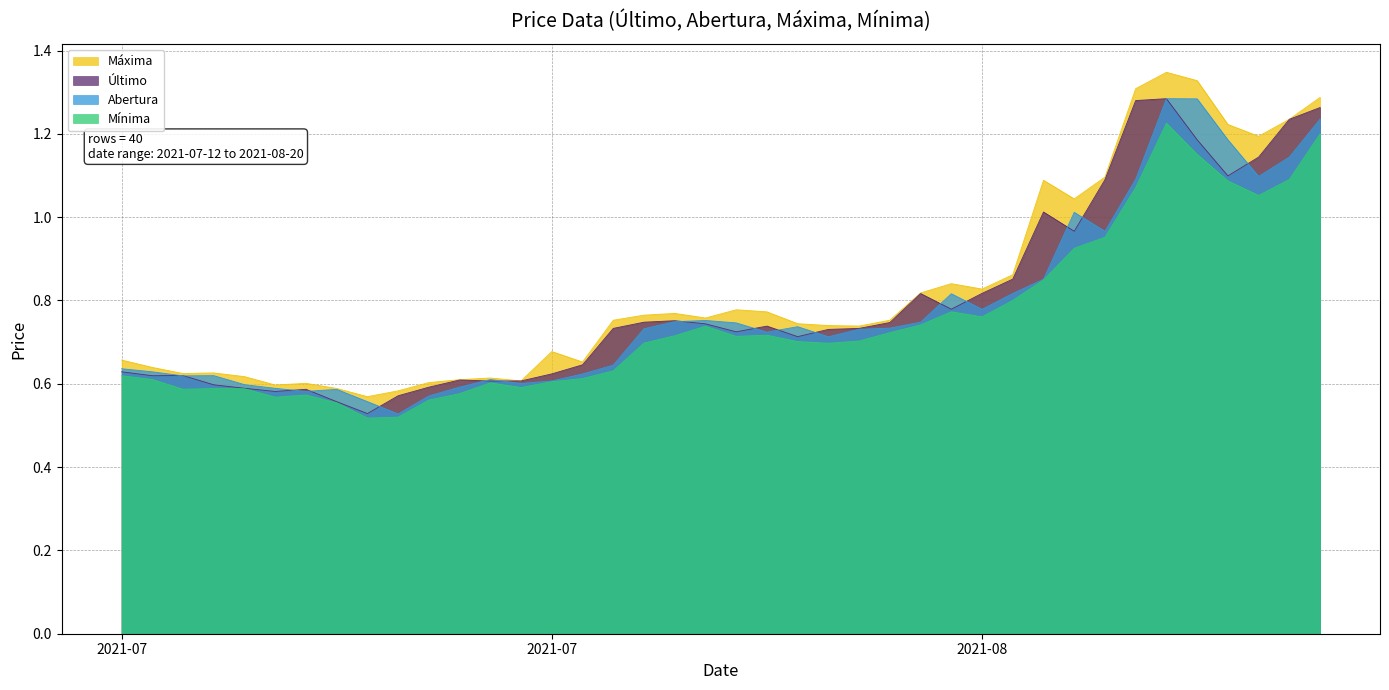

Does the chart display data point markers on the line(s)?

No